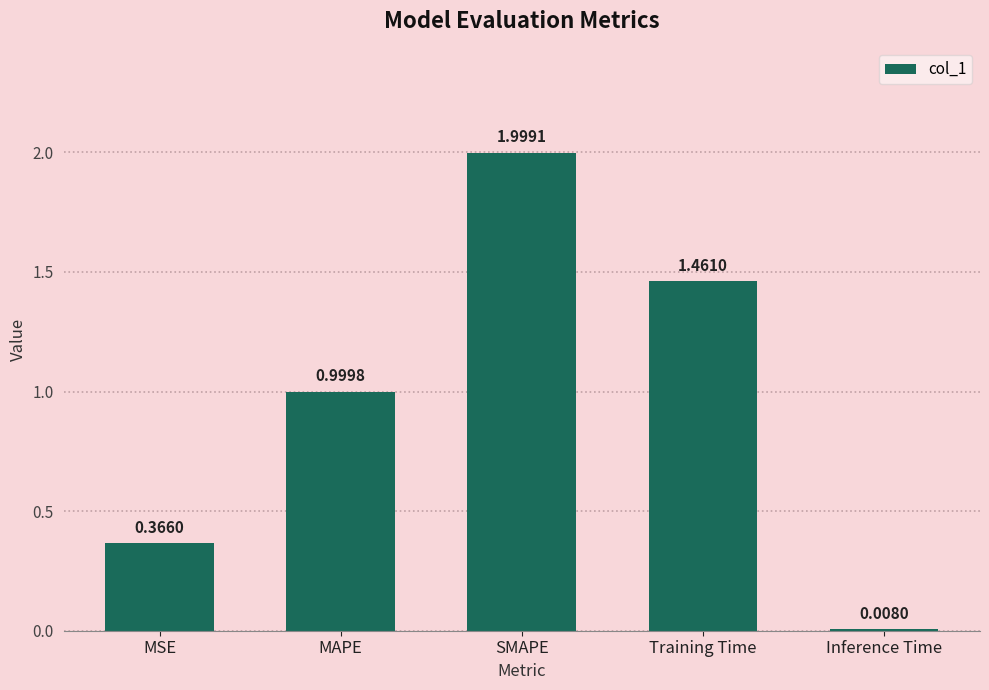

Rank the categories by value from lowest to highest.

Inference Time, MSE, MAPE, Training Time, SMAPE